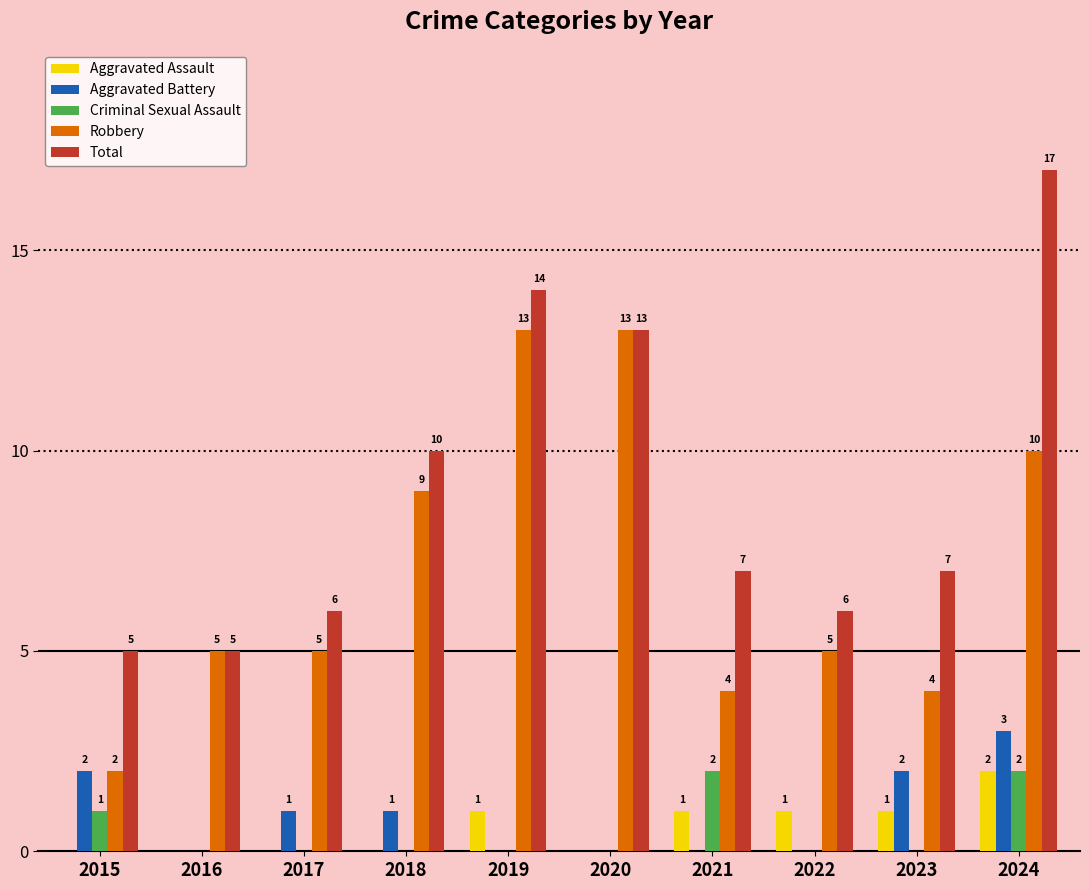

Is it true that Aggravated Assault equals 0 at 2017?

True